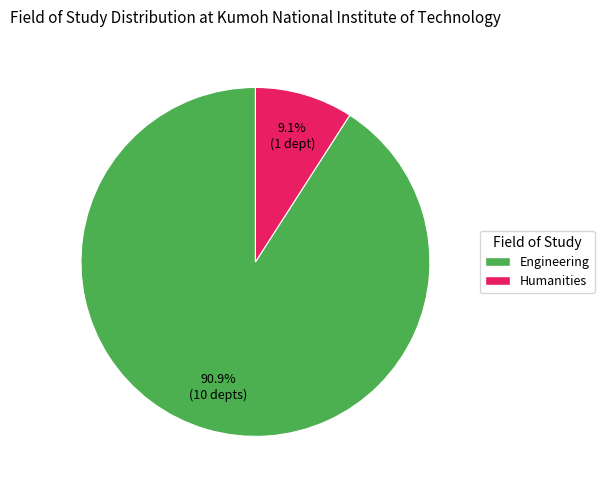

Rank the categories by value from lowest to highest.

Humanities, Engineering